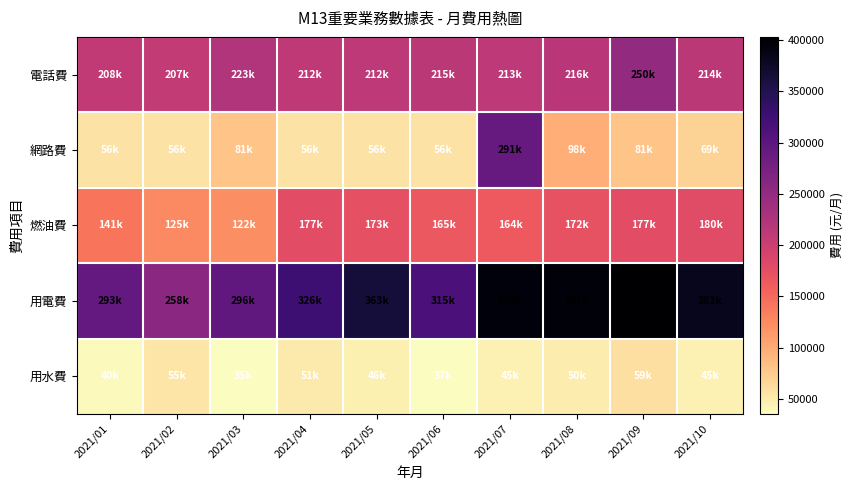

Which series has the largest total across all categories?

用電費